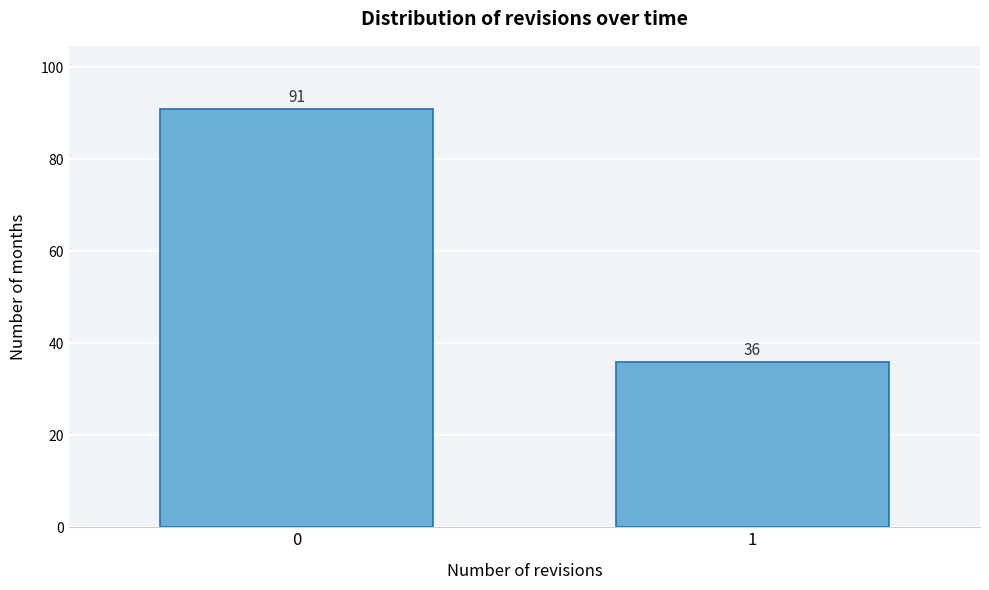

Reading left to right, what are all the values shown in this chart?

91	36